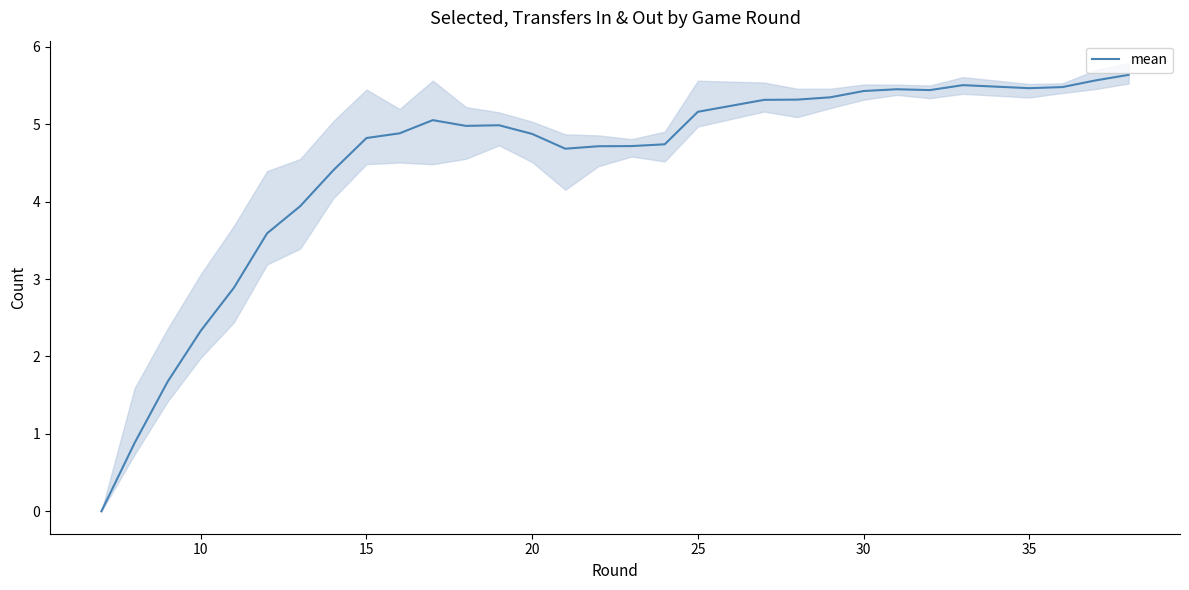

What is the value of the 15th point from the left?

4.7